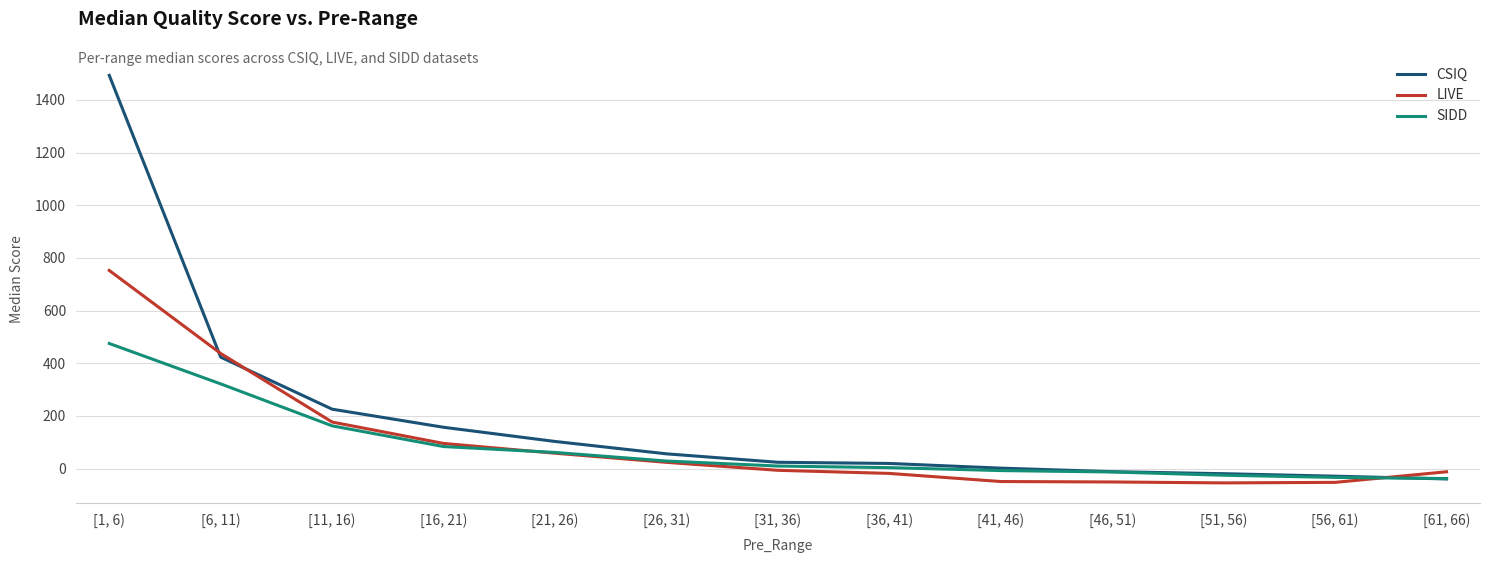

Is it true that LIVE equals 176.7 at [11, 16)?

True